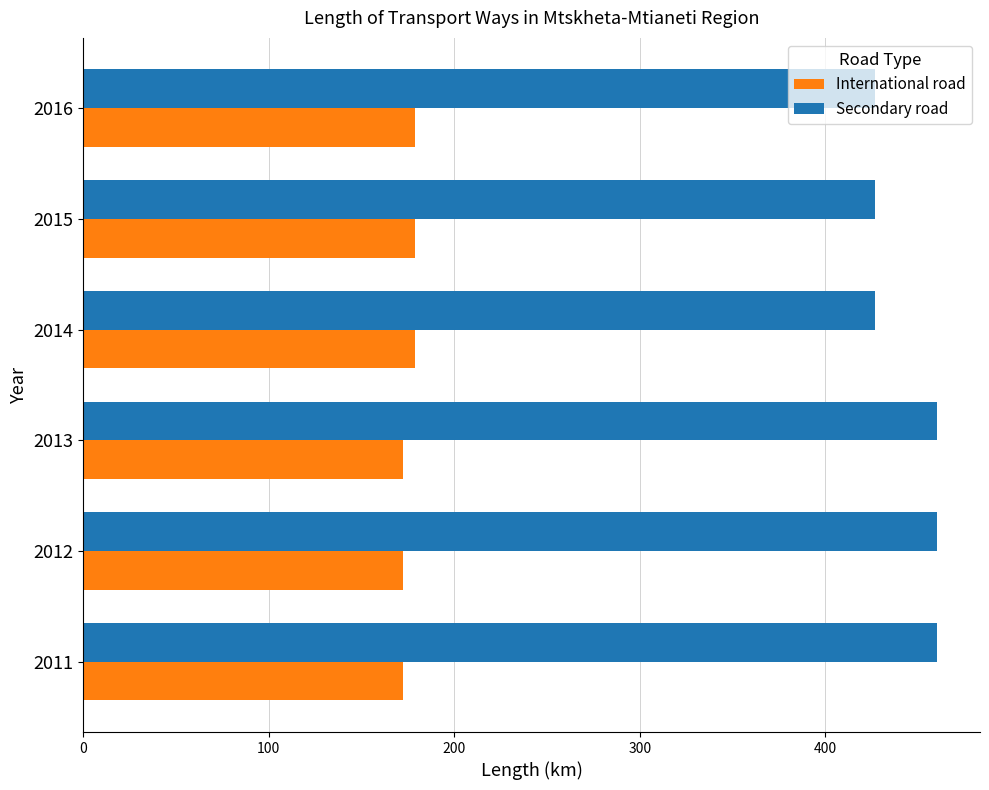

Which series has the largest range (max minus min)?

Secondary road